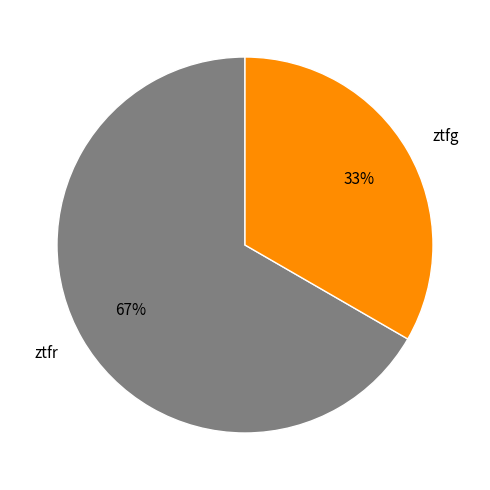

Does ztfg represent more than half of the total?

No